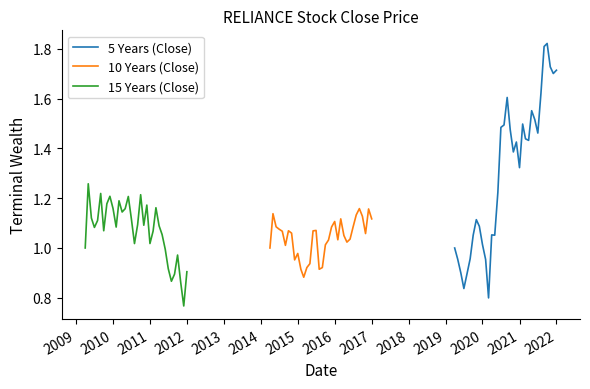

How many interior local peaks does the 5 Years (Close) series have?

7